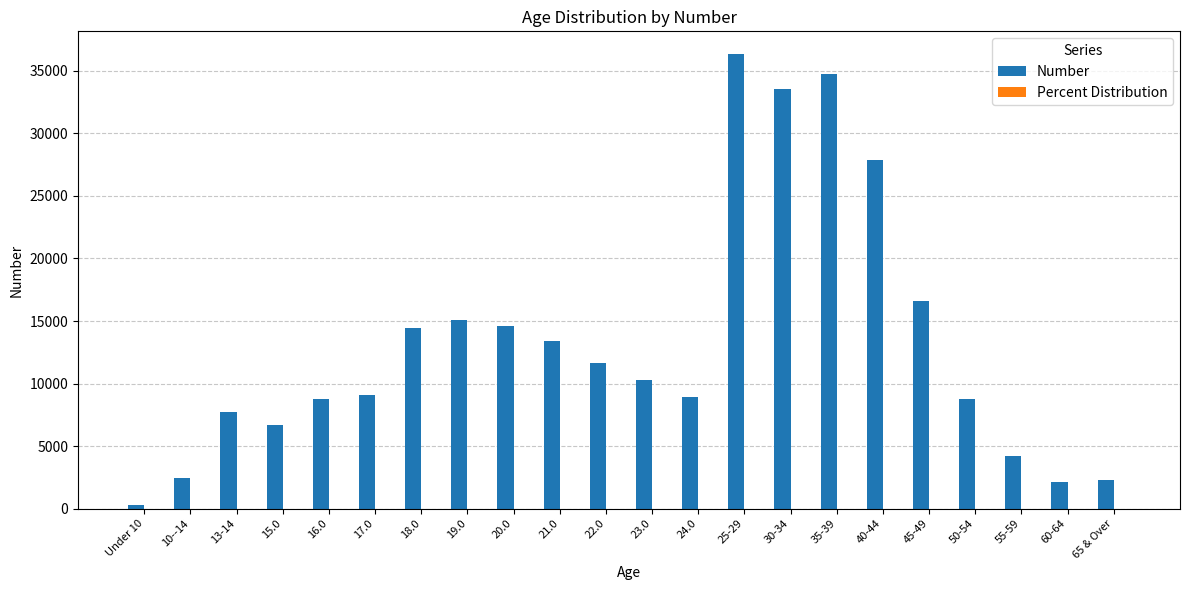

What is the highest value of the Number series?

36332.0